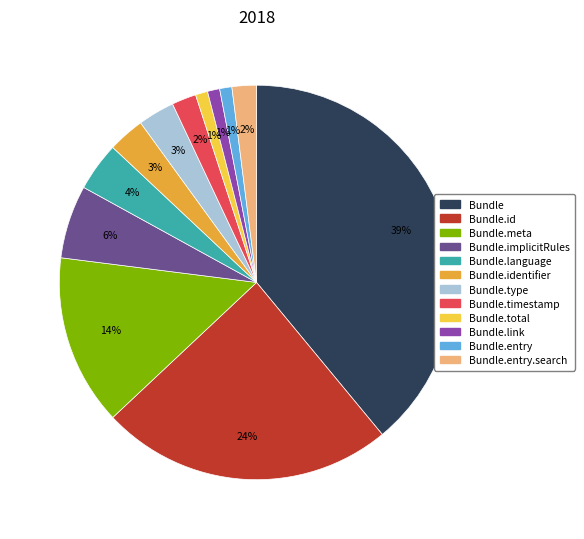

What is the largest slice in the pie chart?

Bundle